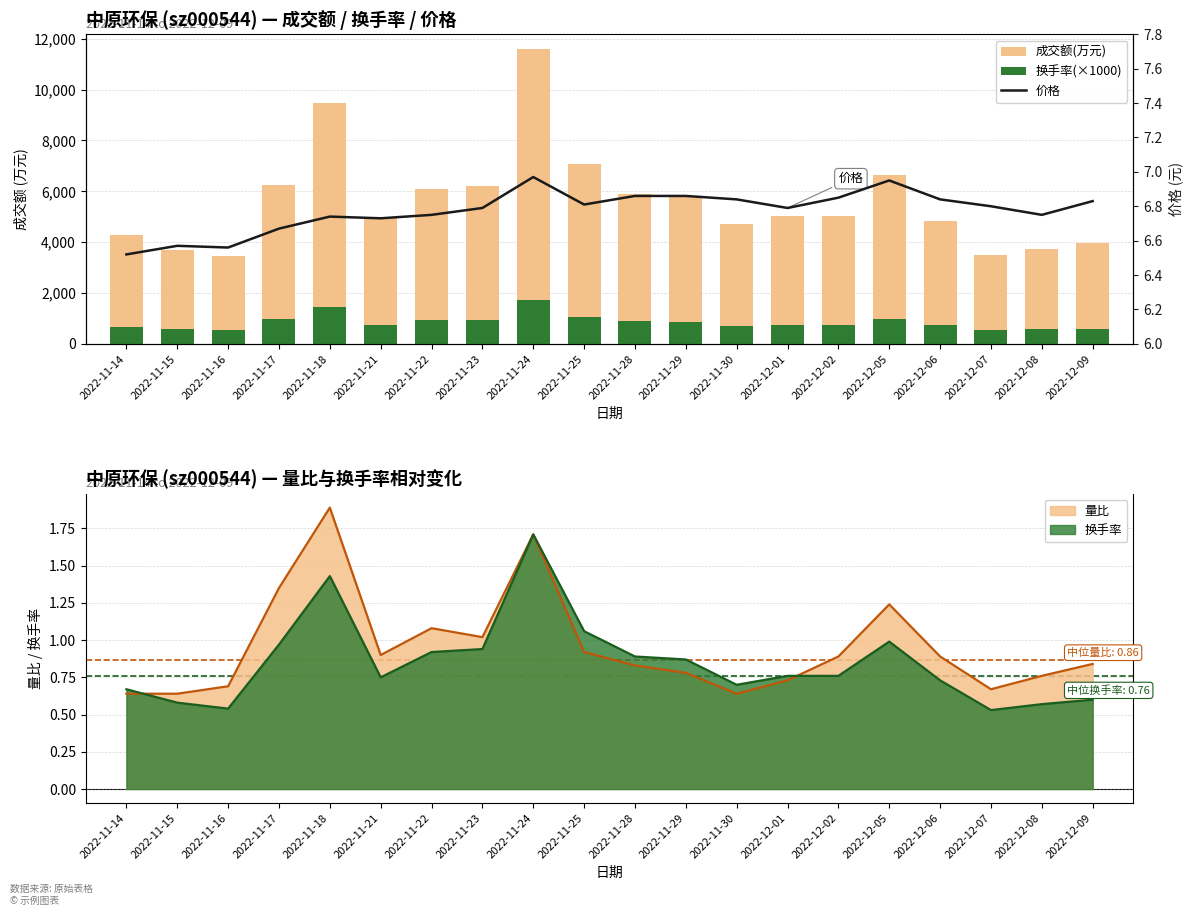

Which series changed the most between 2022-11-30 and 2022-12-05?

成交额(万元)